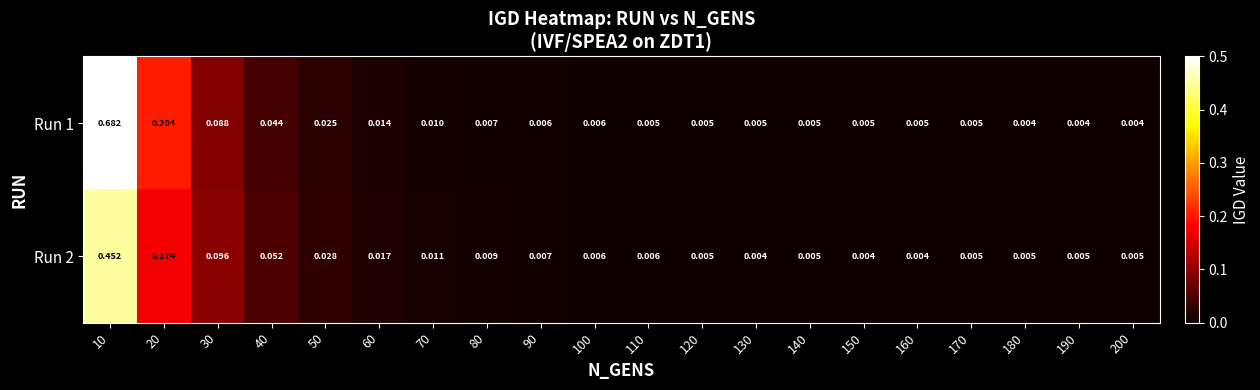

Rank the series by their average value, from highest to lowest.

Run 1, Run 2